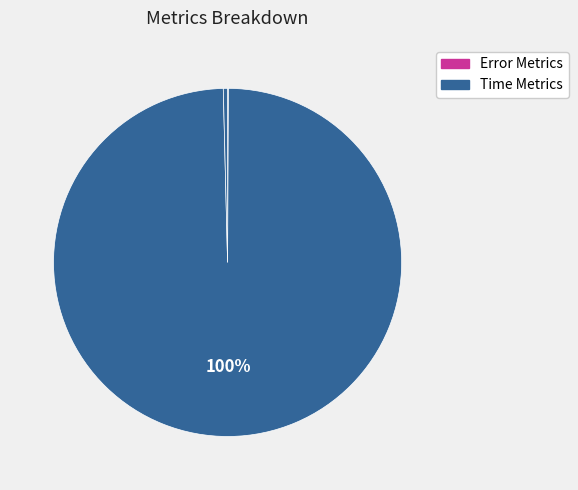

How many slices are in this pie chart?

5